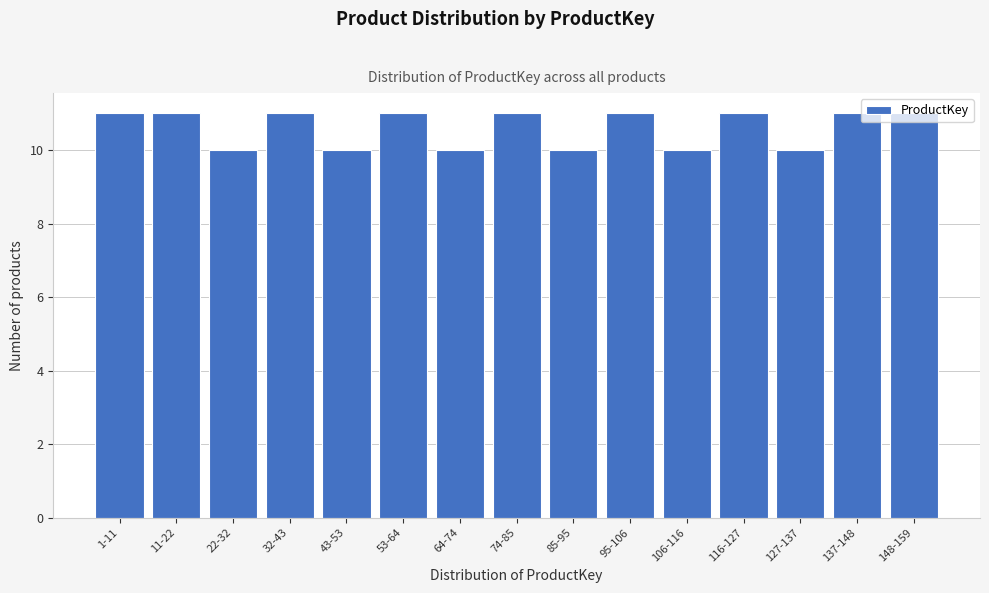

What position from the left is 53-64?

6